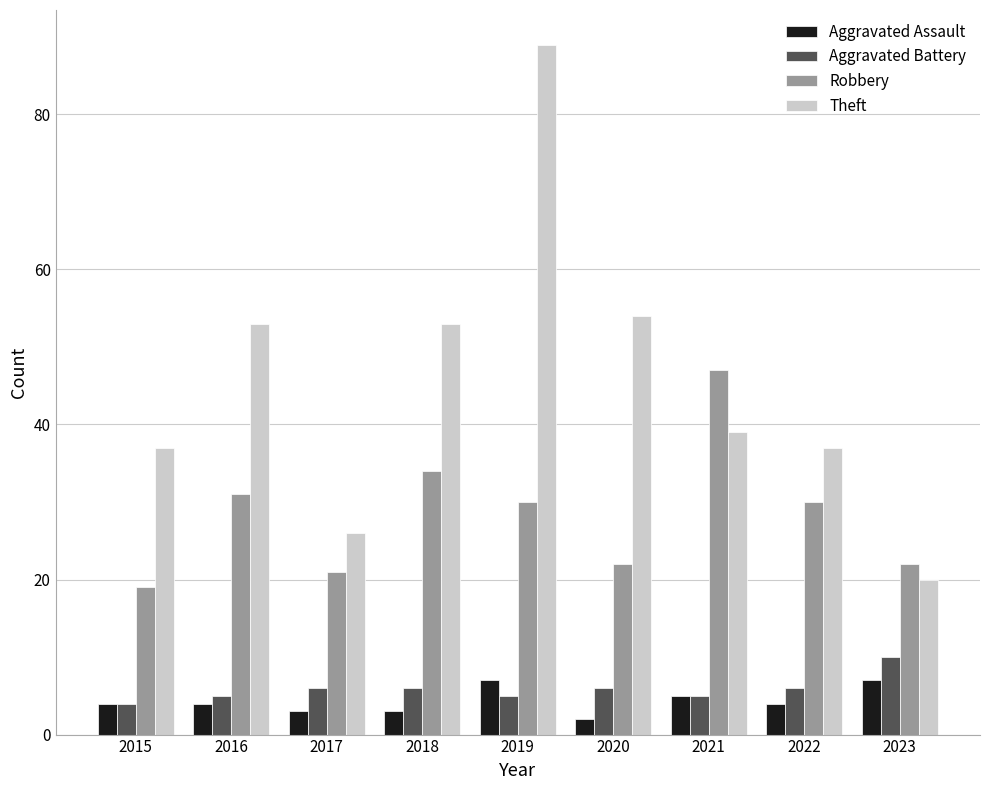

What is the spread (max minus min) of values at 2023?

15